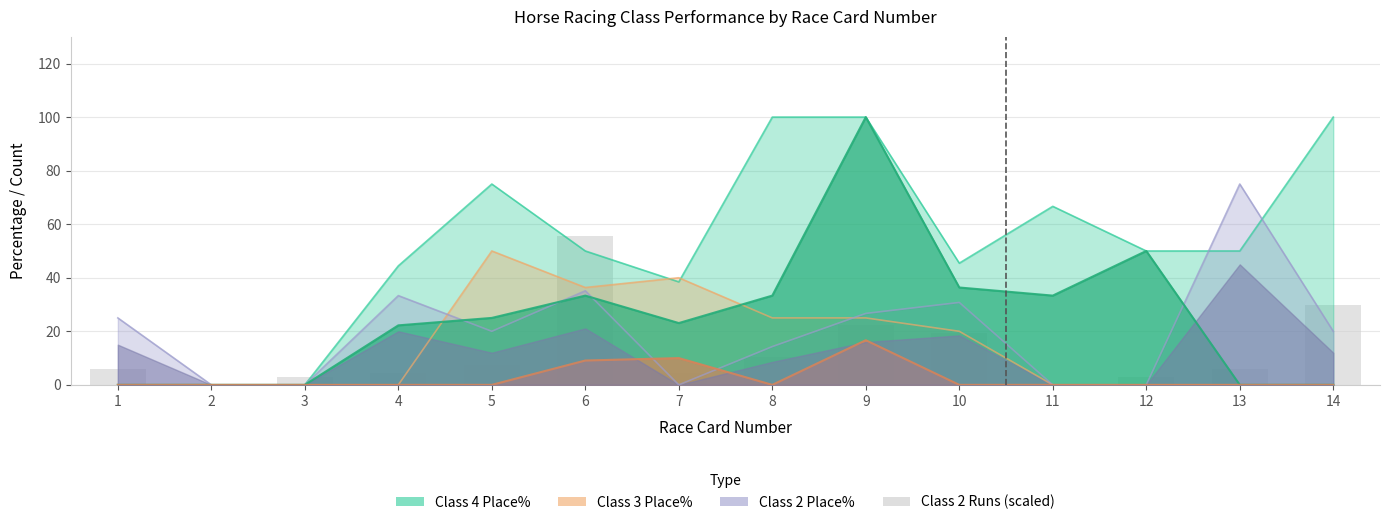

True or false: the data shows 55.5 at 6.

True